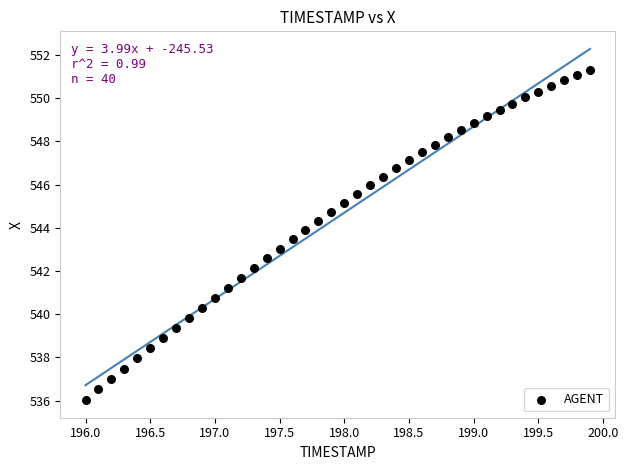

What is the range of Y values (max minus min)?

15.3